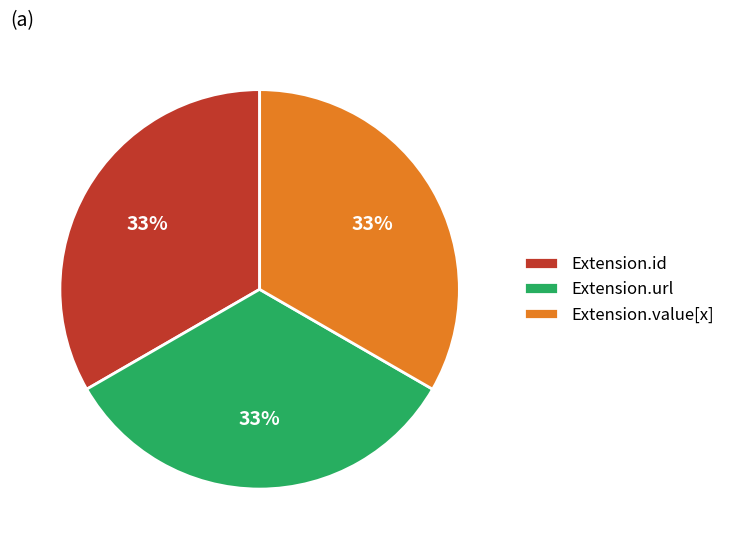

To the nearest percent, what portion does Extension.url represent?

33%